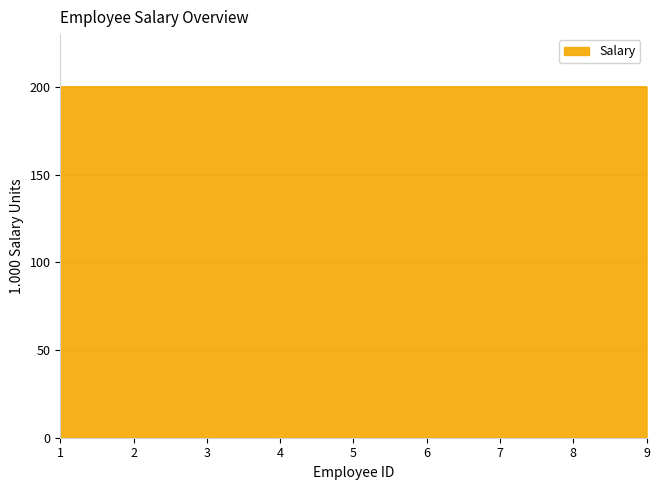

How many distinct data groups are displayed?

1